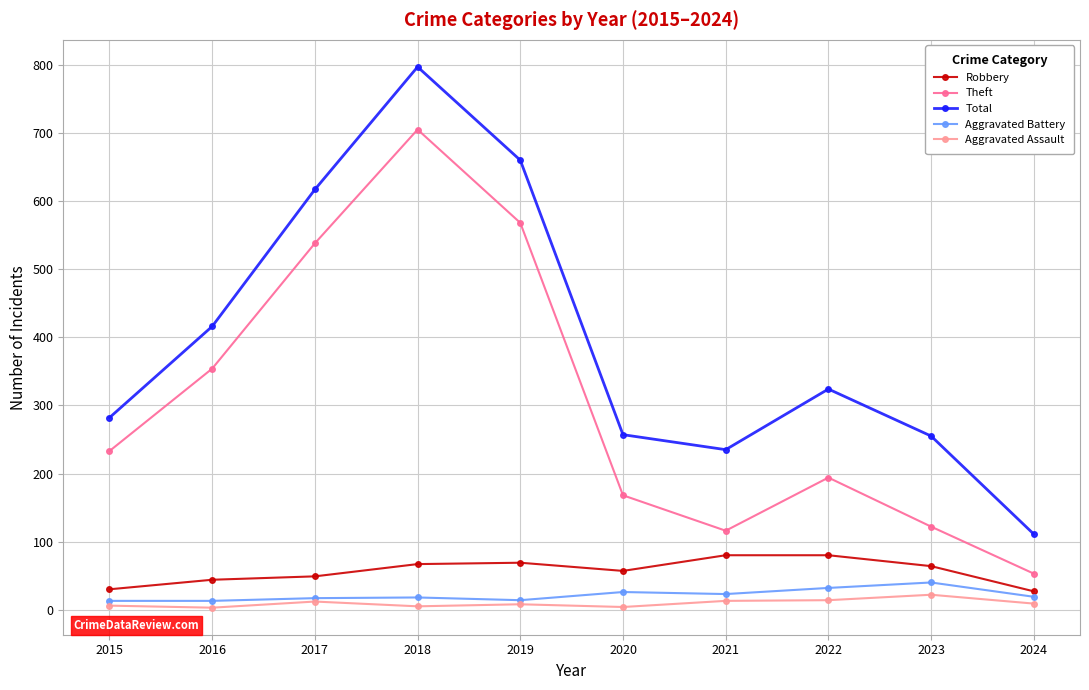

Is the value of Robbery at 2023 greater than the value of Theft at 2017?

No